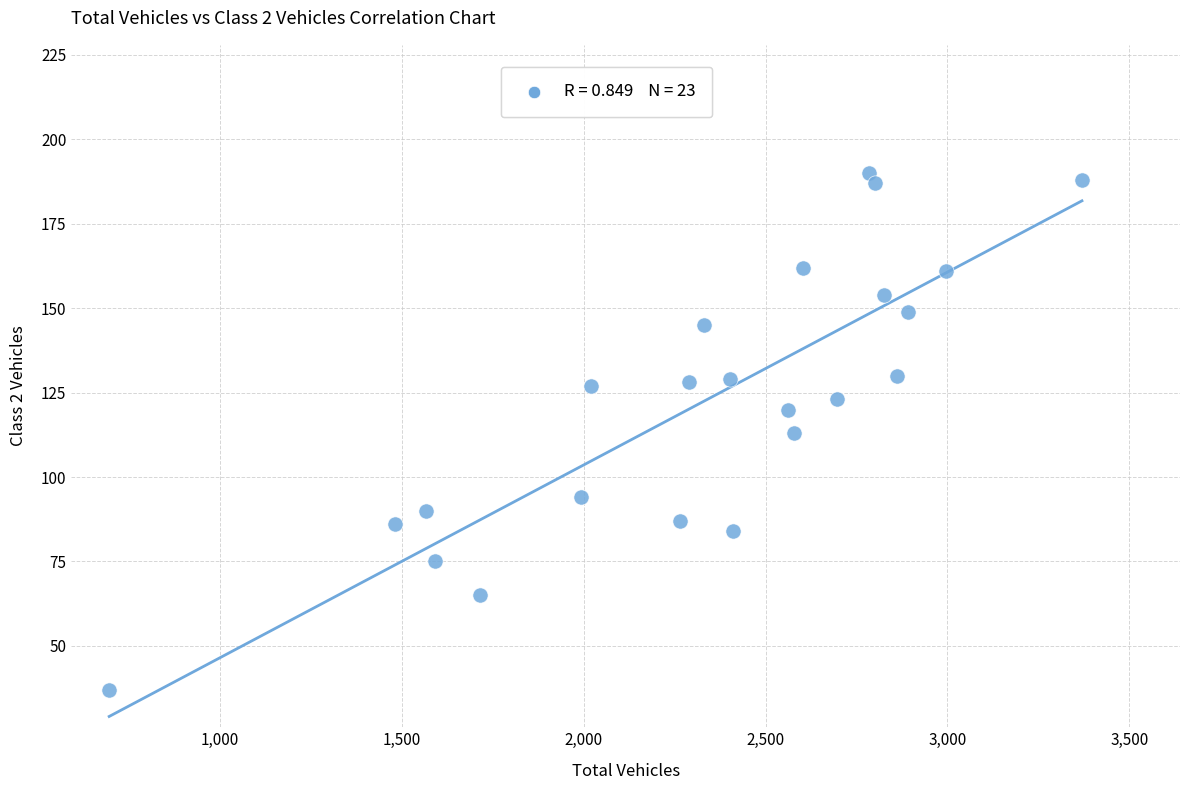

What is the range of Y values (max minus min)?

153